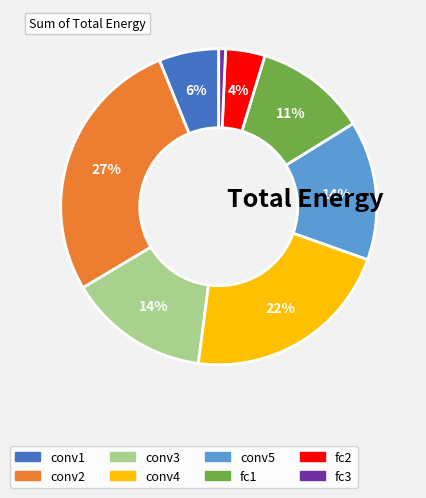

Does conv5 account for over 50% of the chart?

No